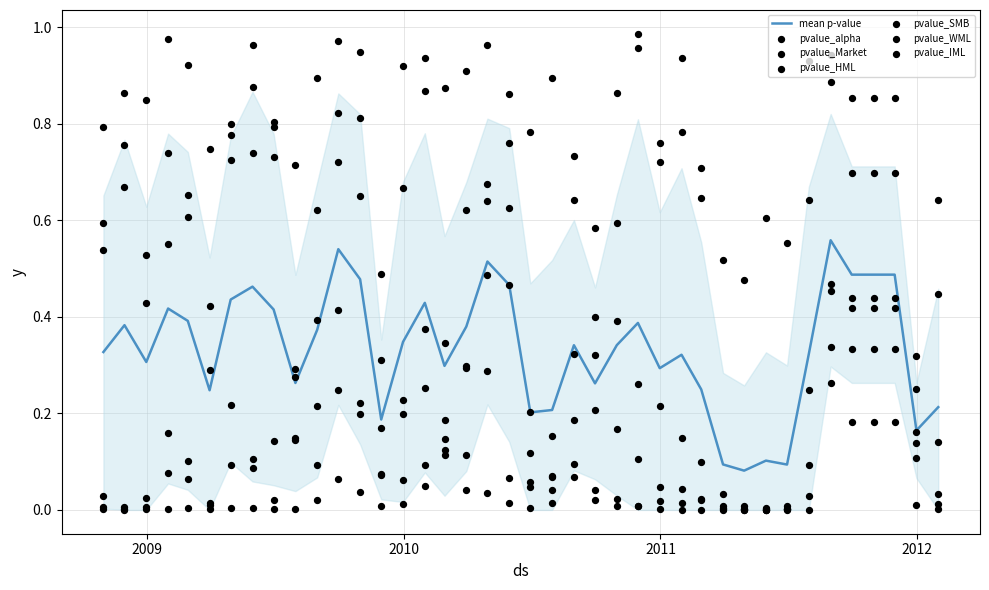

Which series has the largest Y range (max minus min)?

pvalue_Market